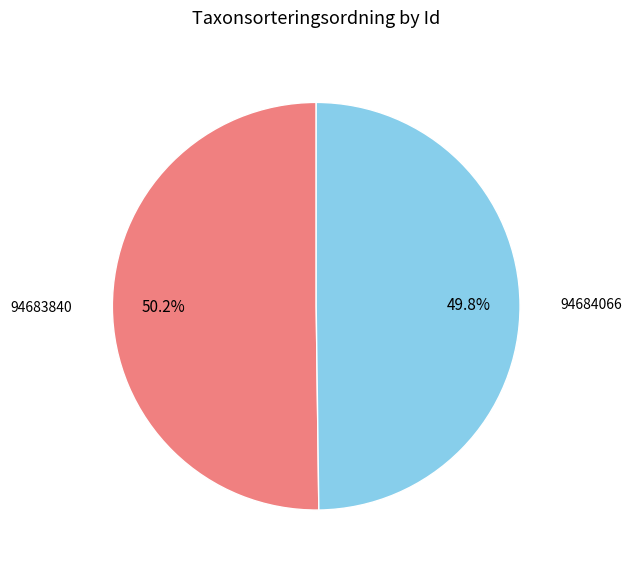

To the nearest percent, what is the combined percentage of 94683840 and 94684066?

100%